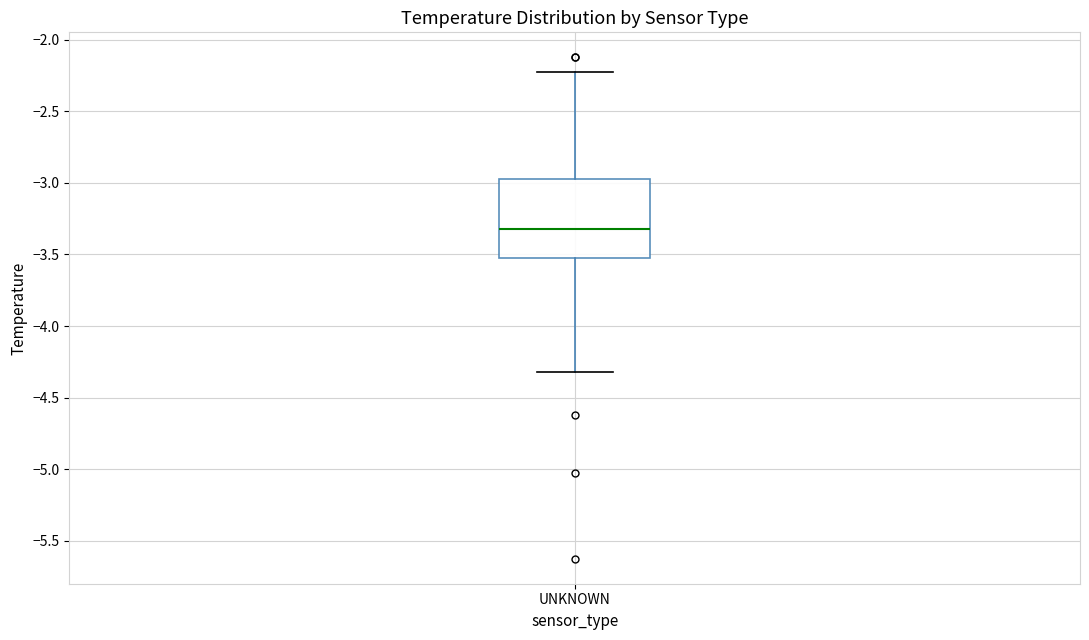

Transcribe this box plot: give where the median line is, the range the box spans, and where the two whiskers end, as read against the y-axis. The values are not printed on the chart, so give them approximately, as read against the axis.

median -3.30, box -3.50 to -2.95, whiskers -4.30 to -2.20